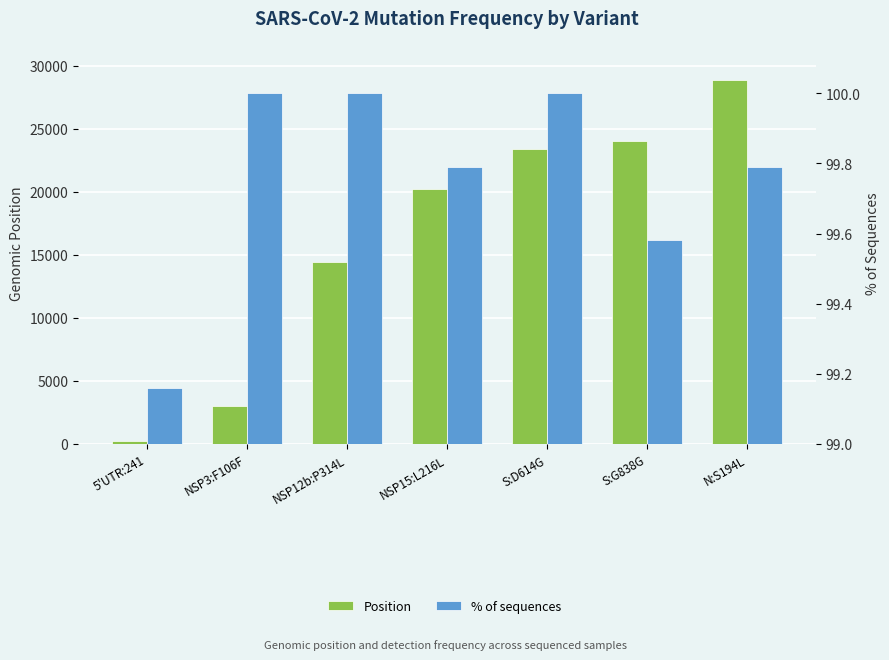

At which category does the chart reach its peak across all series?

N:S194L